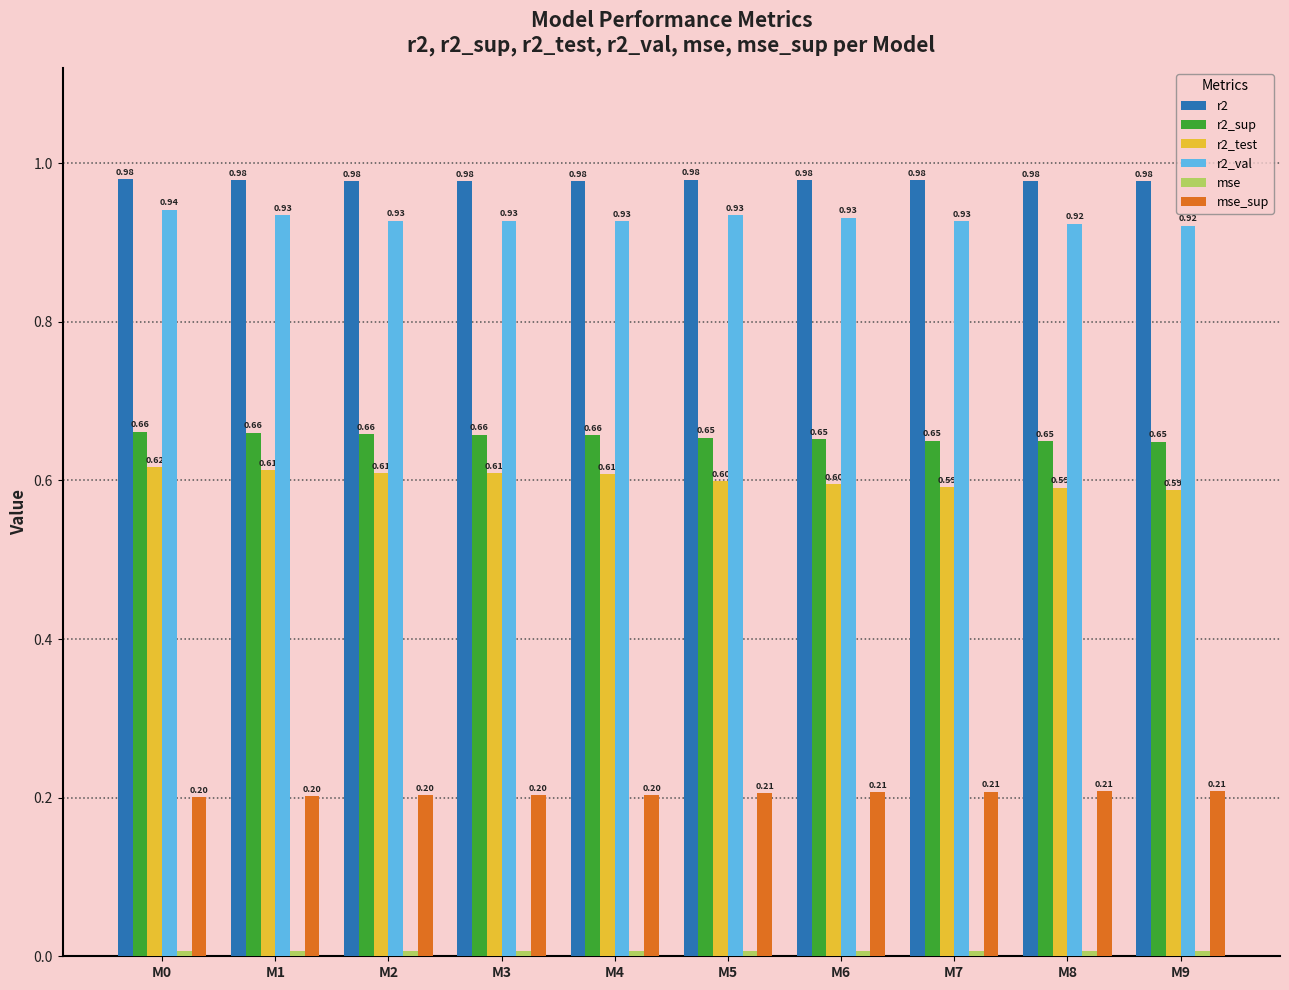

Which series has the widest spread of values?

r2_test